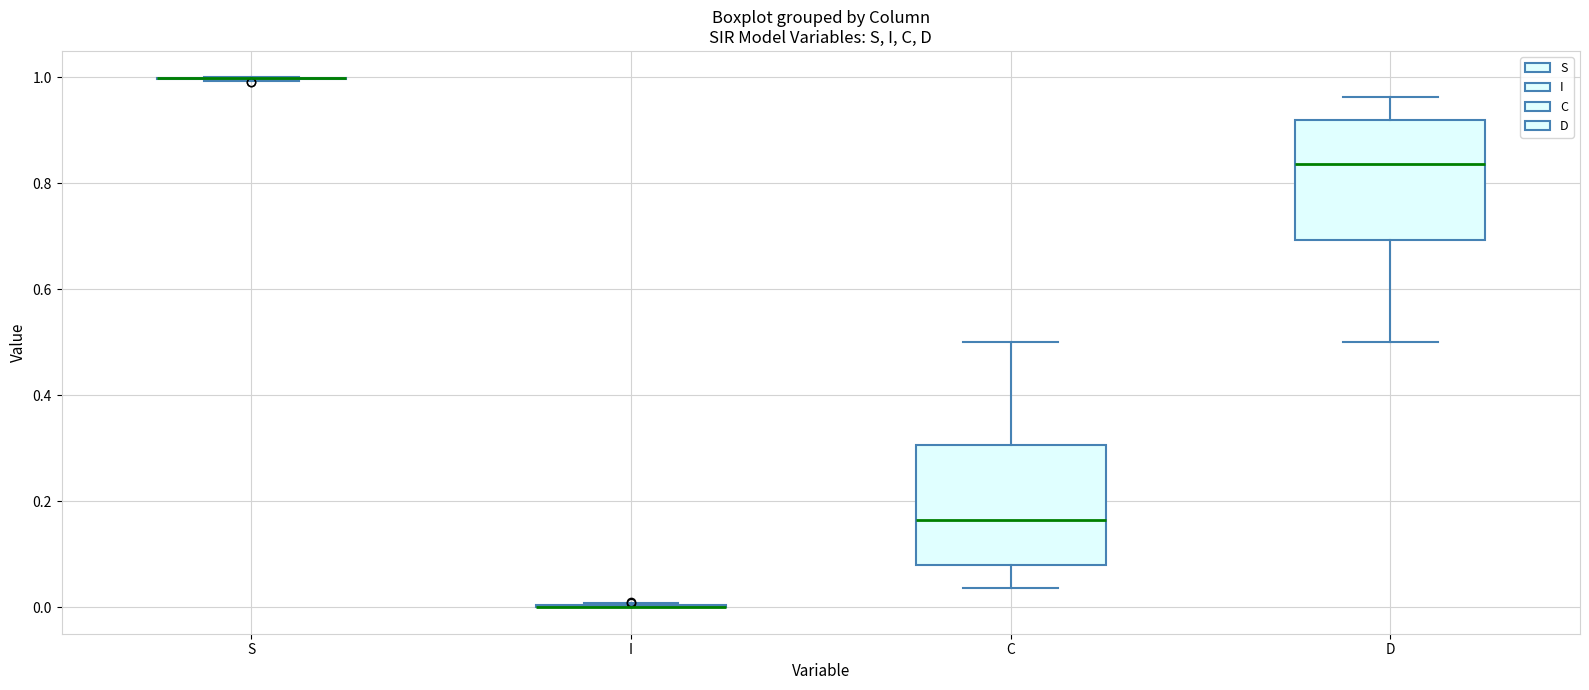

Reading left to right, transcribe this box plot: for each box, give where its median line is, the range the box spans, and where its two whiskers end, as read against the y-axis. The values are not printed on the chart, so give them approximately, as read against the axis.

S: box collapsed to a line at 1.00, whiskers 1.00 to 1.00
I: box collapsed to a line at 0.00, whiskers 0.00 to 0.00
C: median 0.16, box 0.08 to 0.30, whiskers 0.04 to 0.50
D: median 0.84, box 0.70 to 0.92, whiskers 0.50 to 0.96